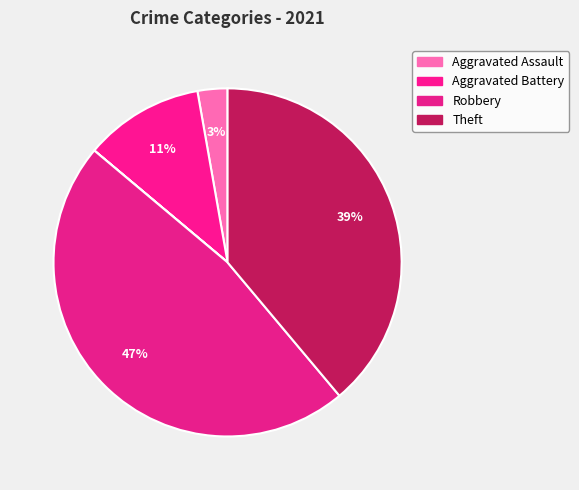

How many slices are in this pie chart?

7